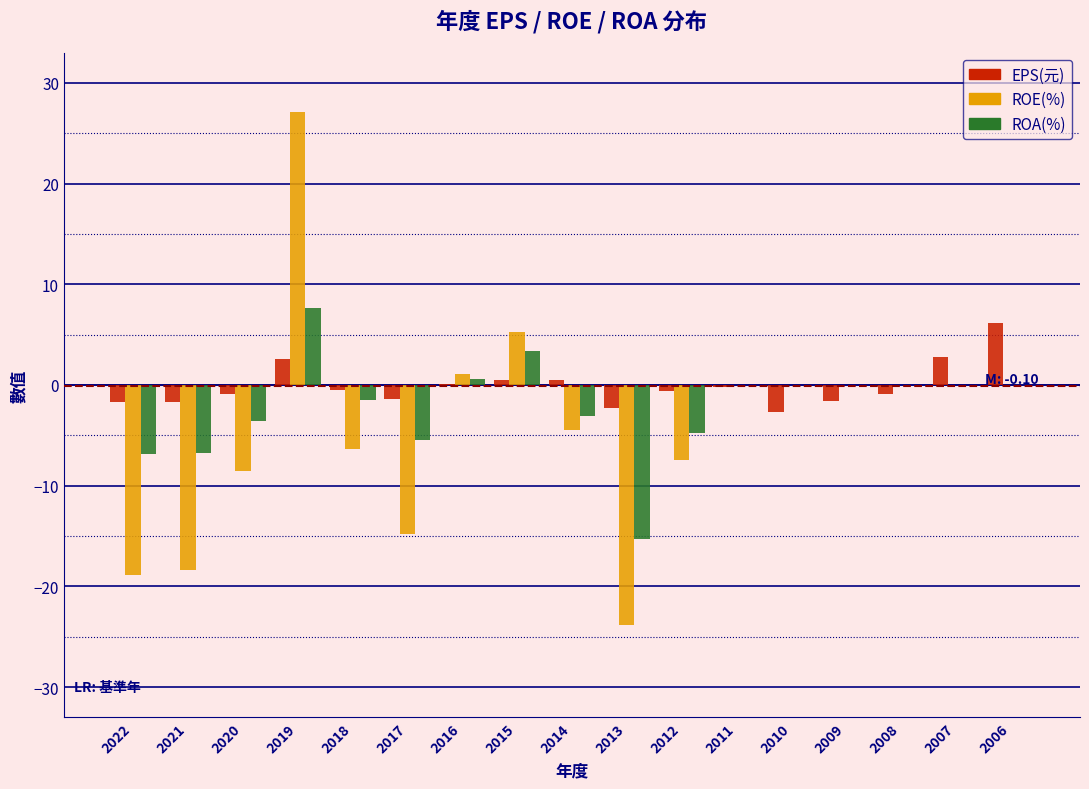

Is the value of ROA(%) at 2021 greater than the value of EPS(元) at 2010?

No